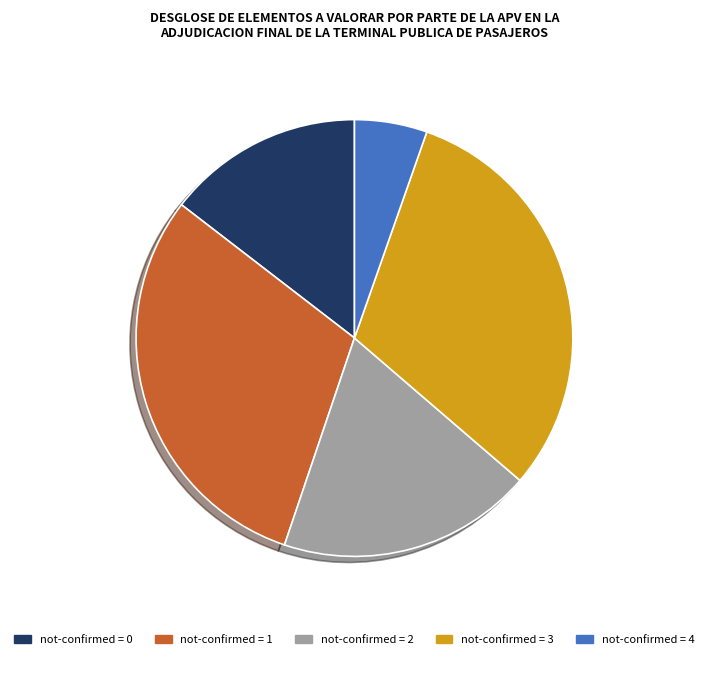

How many slices are in this pie chart?

5